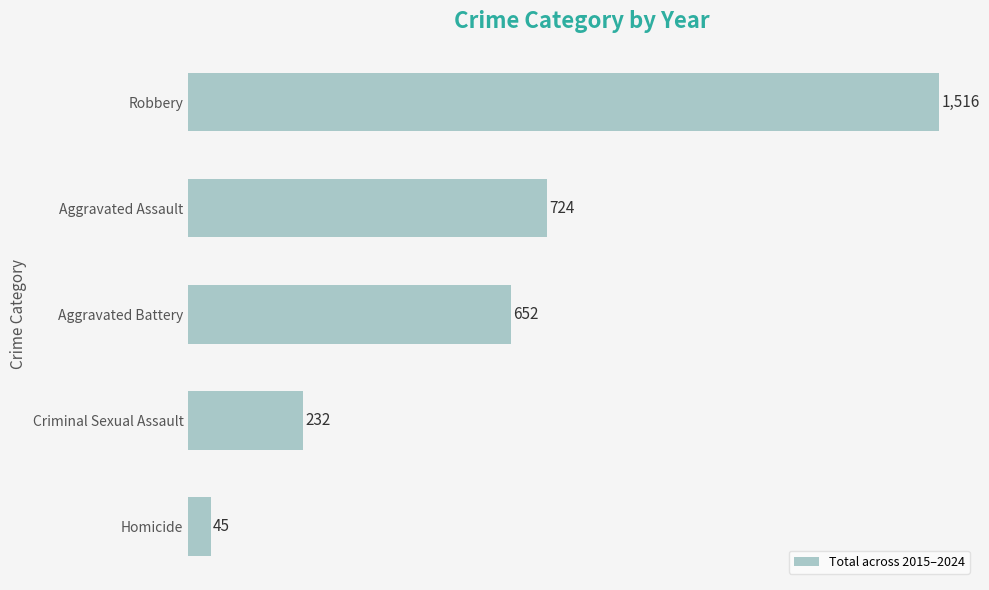

At which label is the value closest to 780?

Aggravated Assault